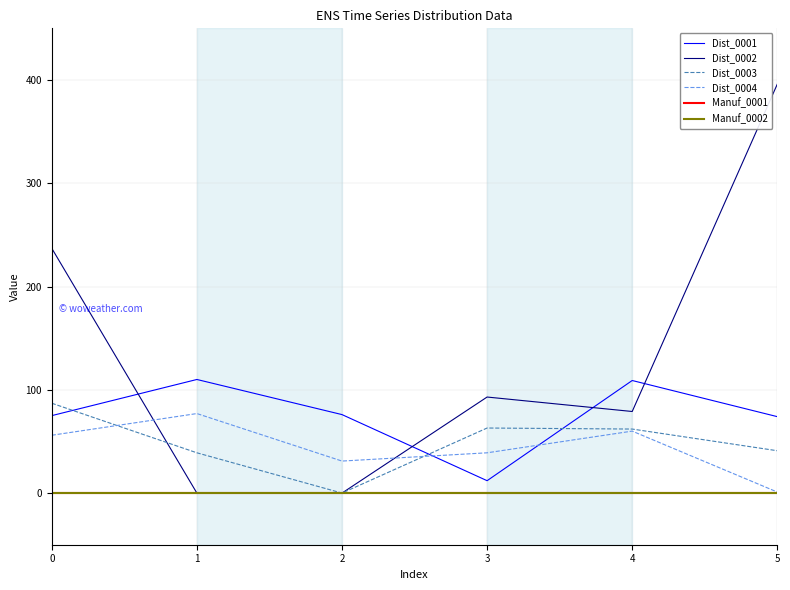

How many times do Dist_0003 and Dist_0004 cross each other?

2